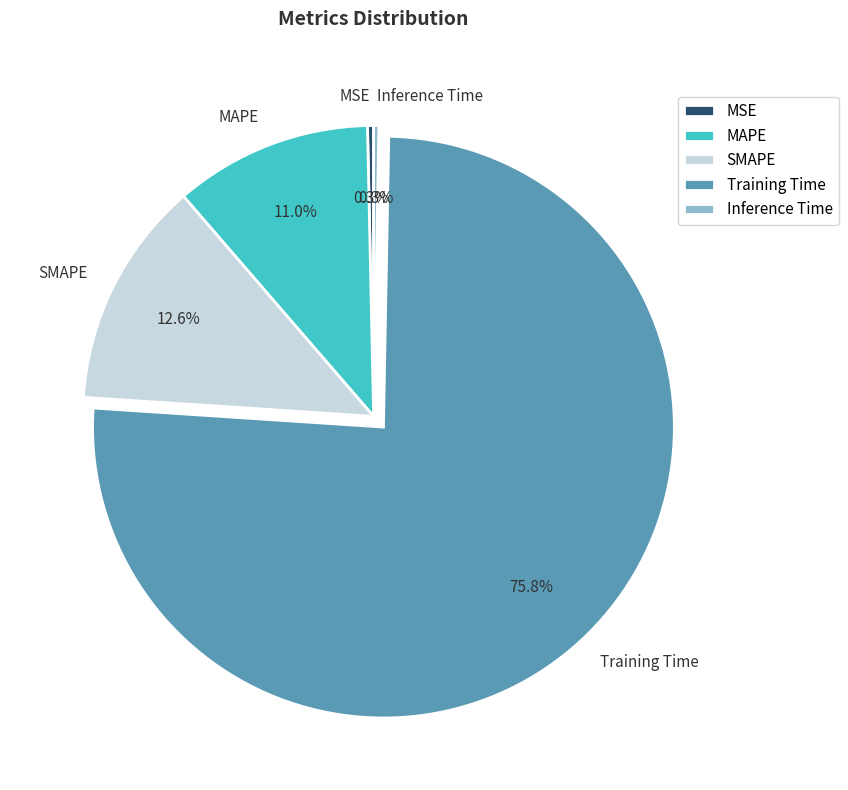

To the nearest percent, what is the average slice percentage?

20%